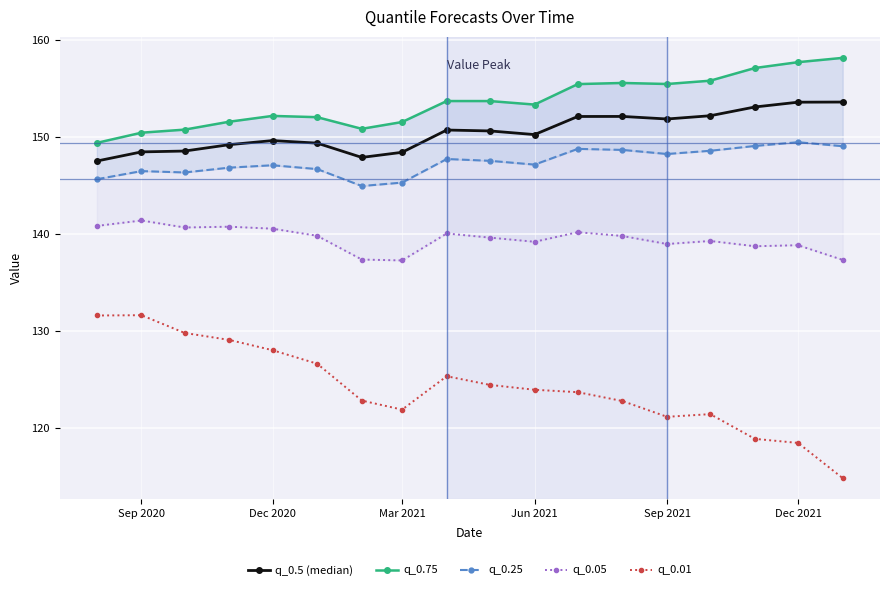

True or false: q_0.5 (median) and q_0.01 cross at least once.

False